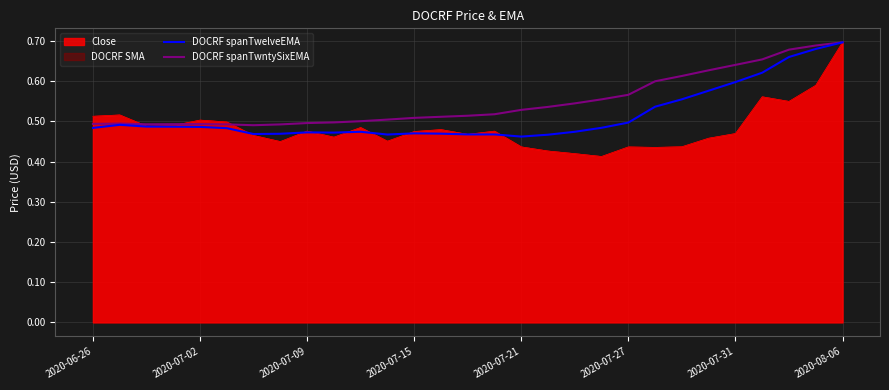

Count the DOCRF spanTwelveEMA values in the range 0 to 1.

29